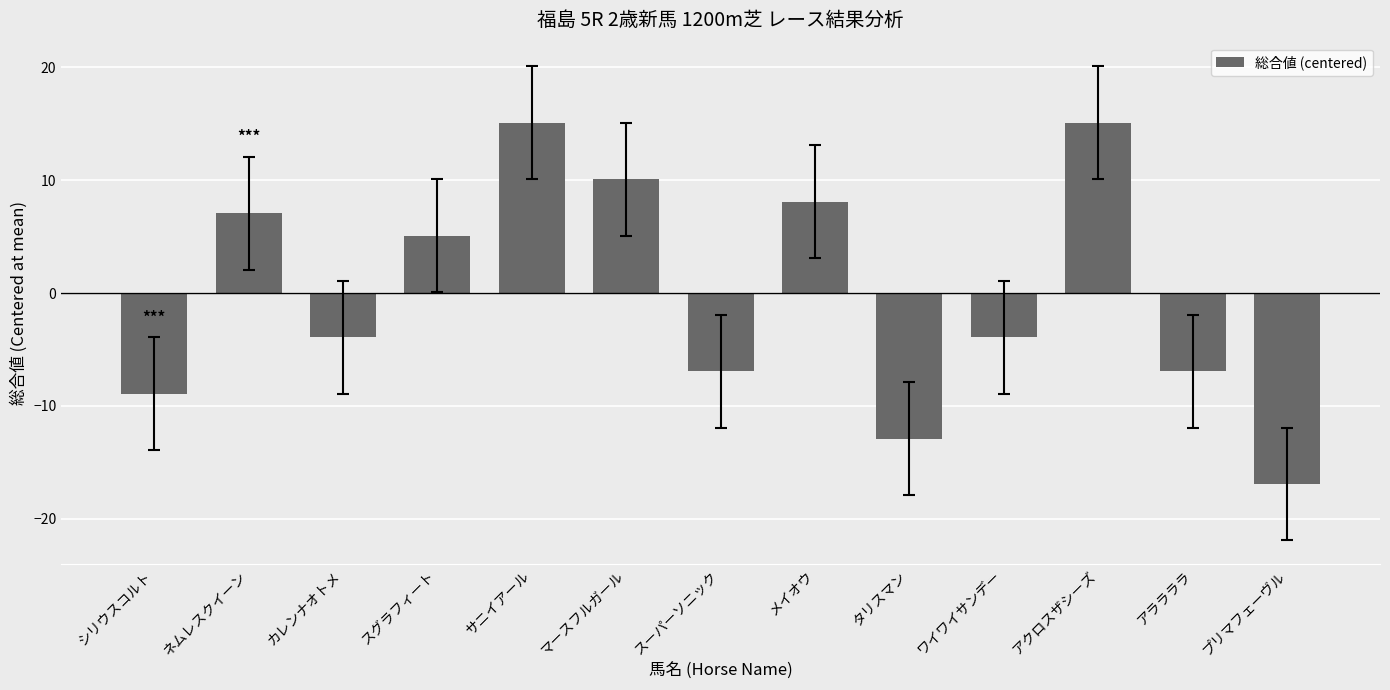

How many values are above zero?

6